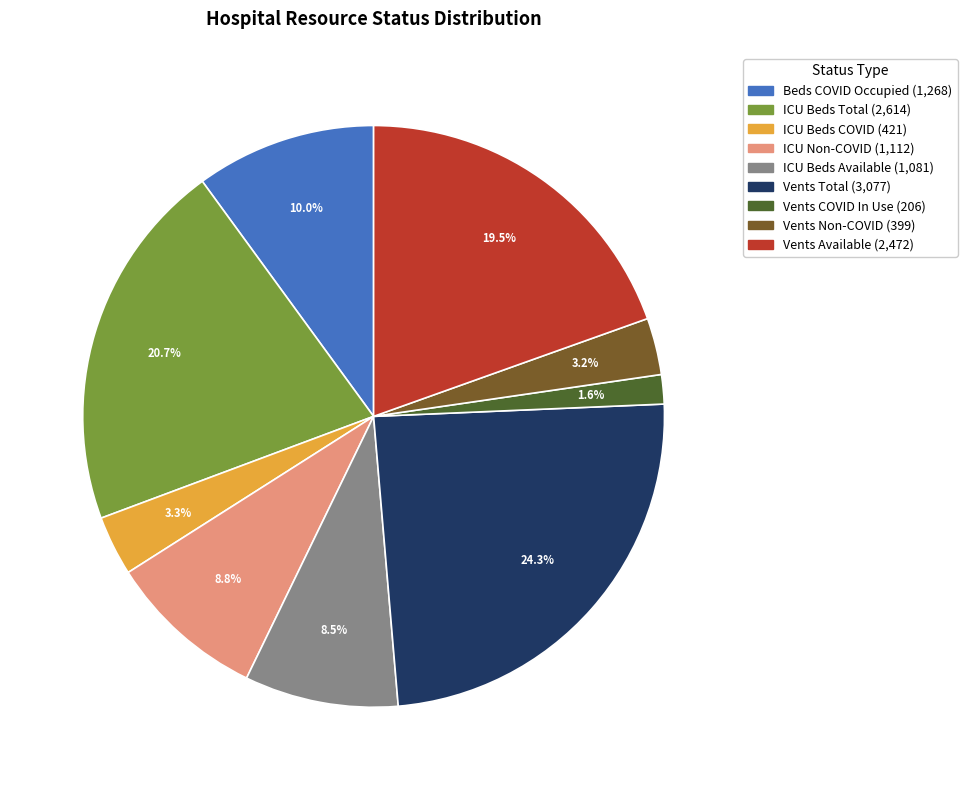

How many segments does this pie chart have?

9